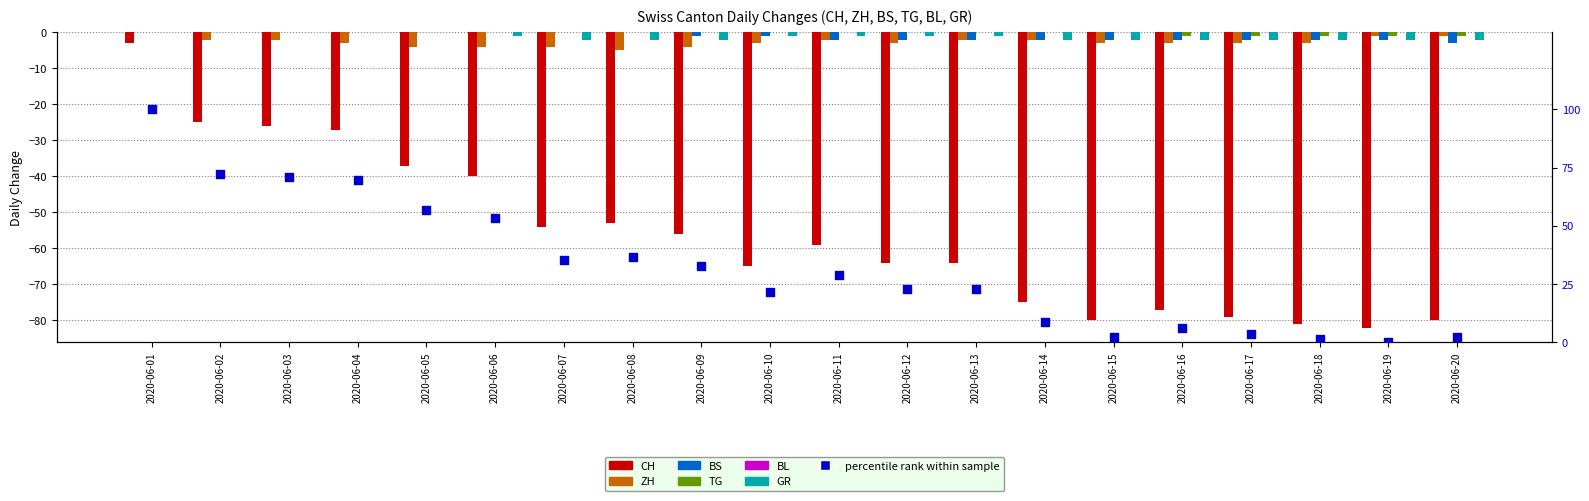

Is the value of ZH at 2020-06-07 greater than the value of CH at 2020-06-12?

Yes